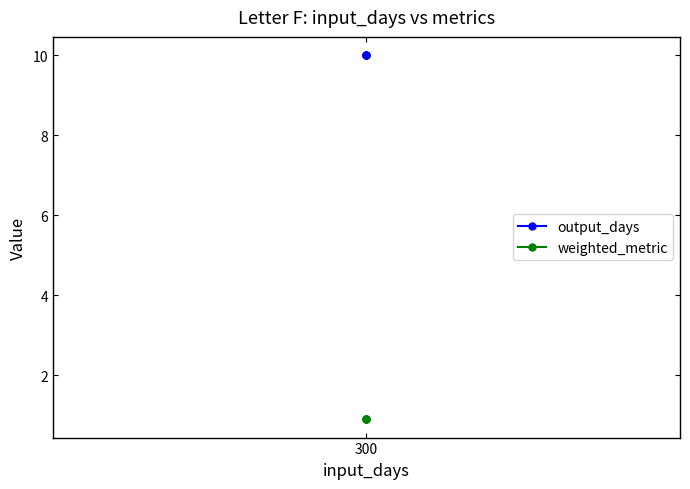

How many lines are shown in the chart?

2